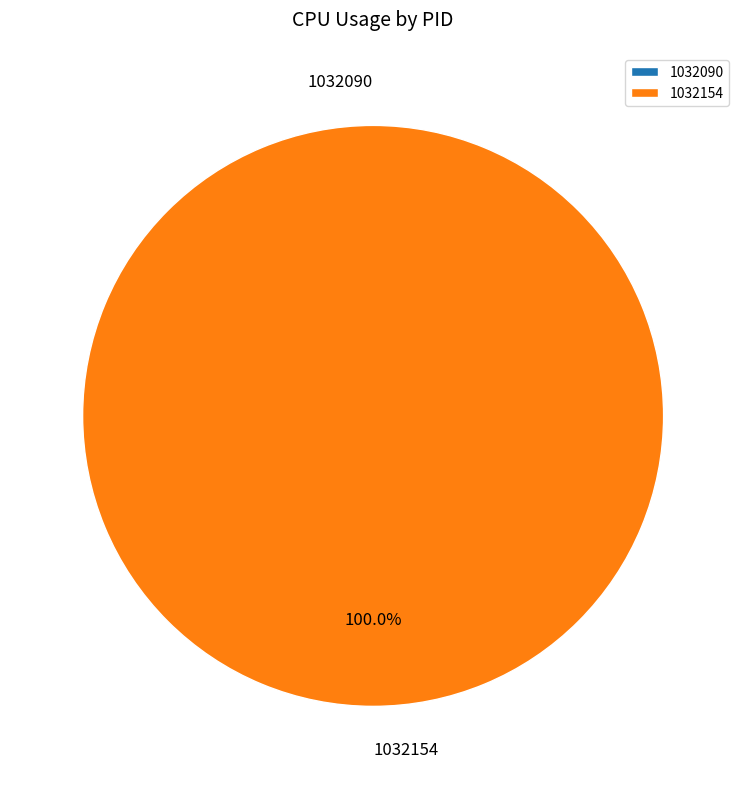

To the nearest percent, what percentage of the pie is 1032154?

100%